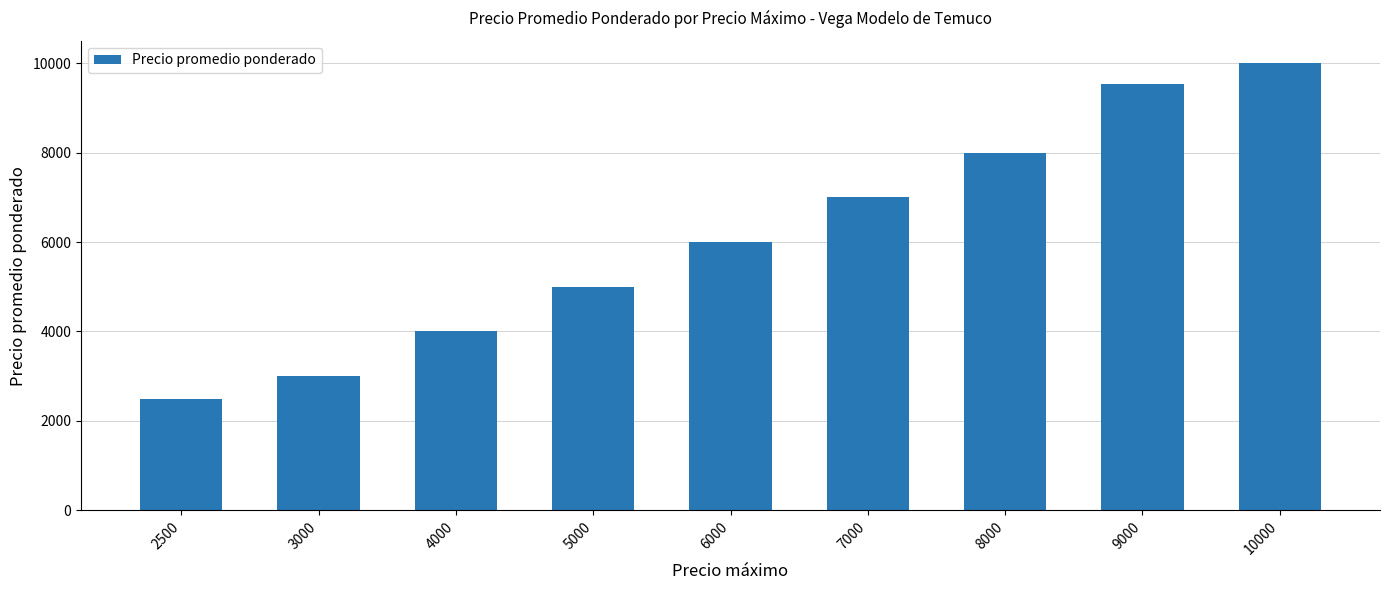

Which label corresponds to the smallest value in the chart?

2500